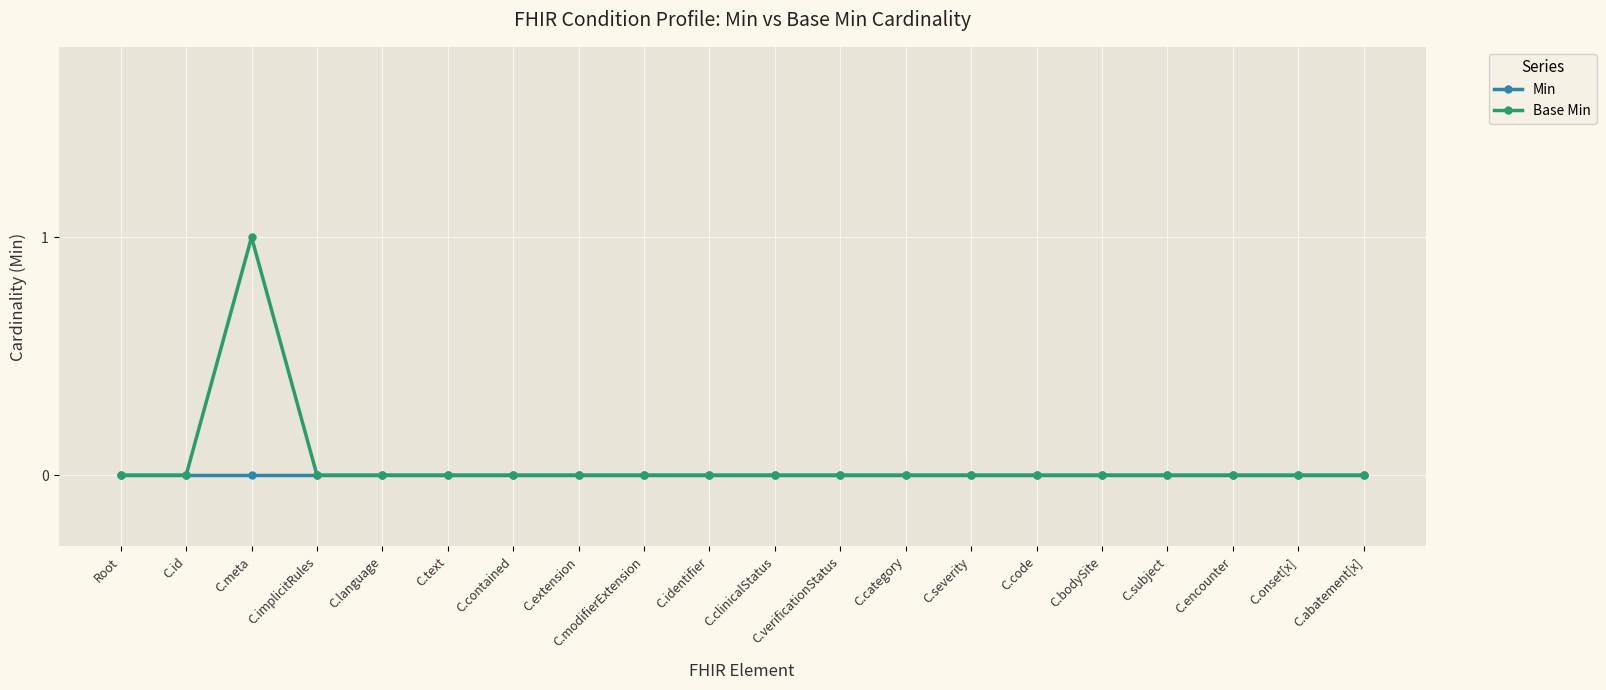

At which category does the chart reach its peak across all series?

C.meta